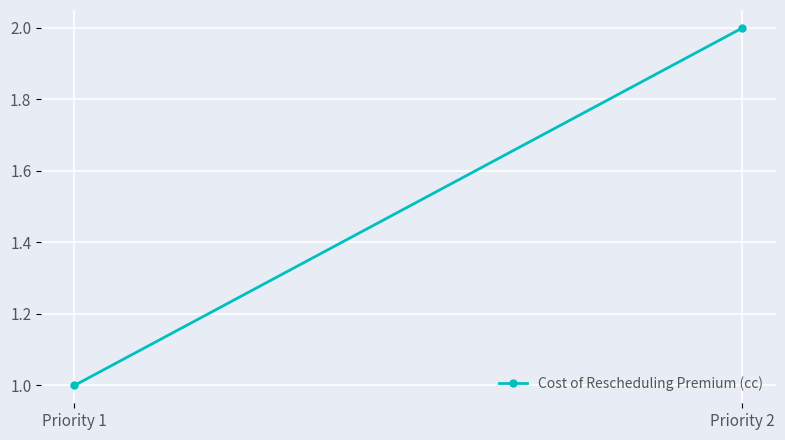

True or false: the data shows 1 at Priority 2.

False